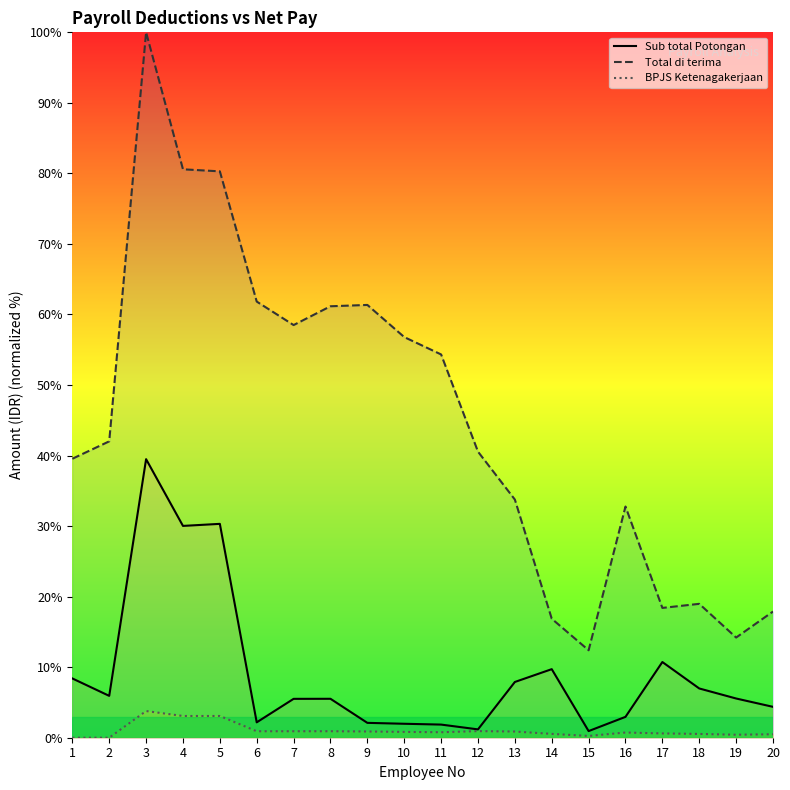

What is the greatest value displayed?

100.0